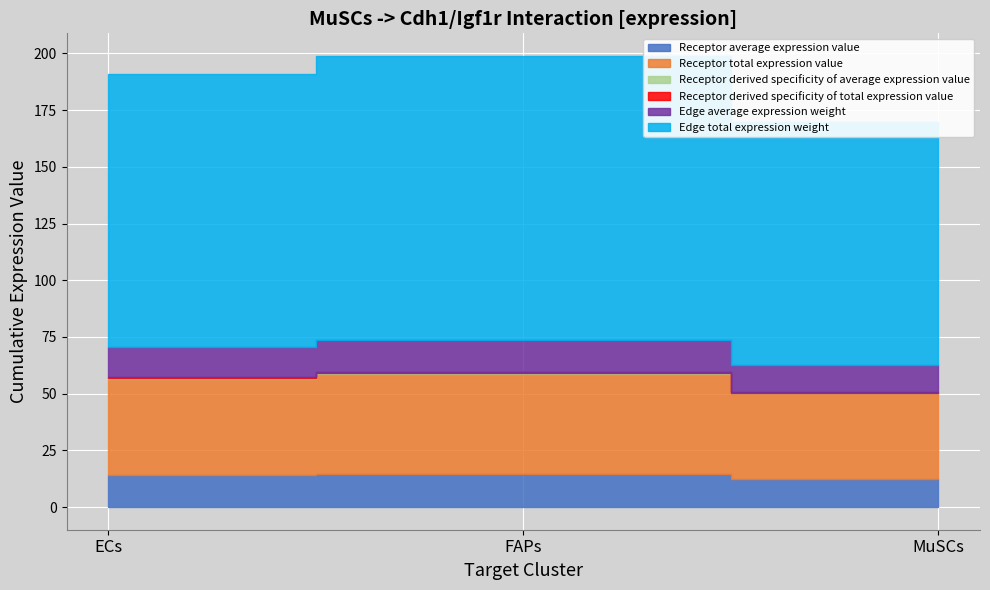

Is the value of Receptor average expression value at FAPs greater than the value of Receptor derived specificity of average expression value at MuSCs?

Yes